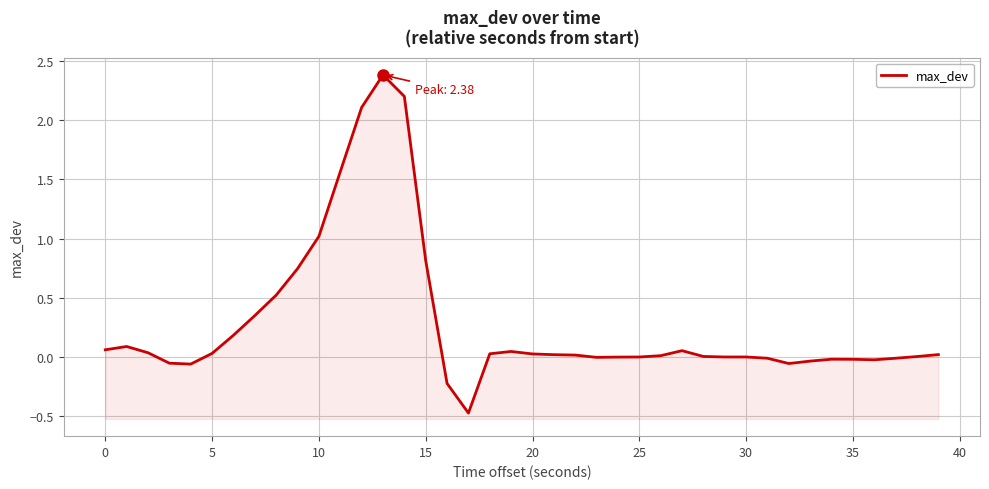

Which category has the highest value across all series?

13